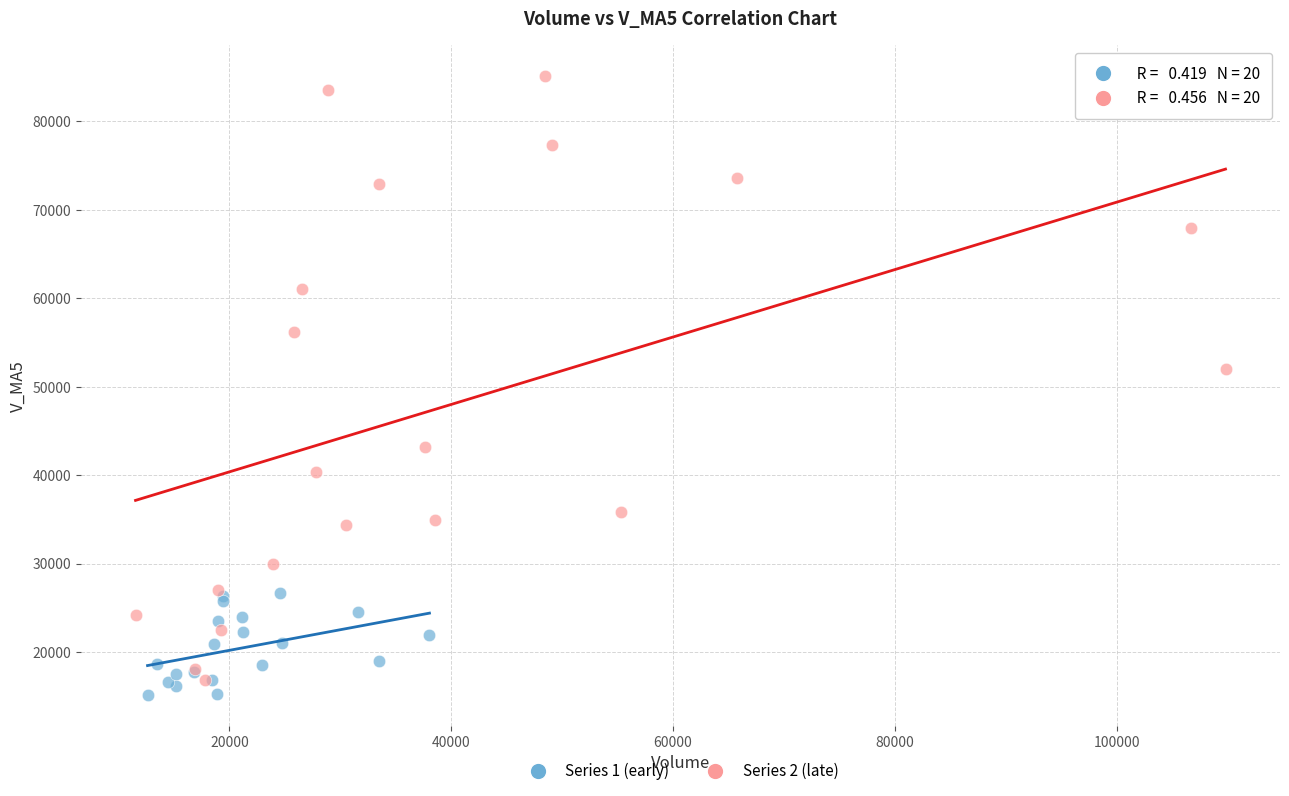

Which series has the widest spread of Y values?

Series 2 (late)